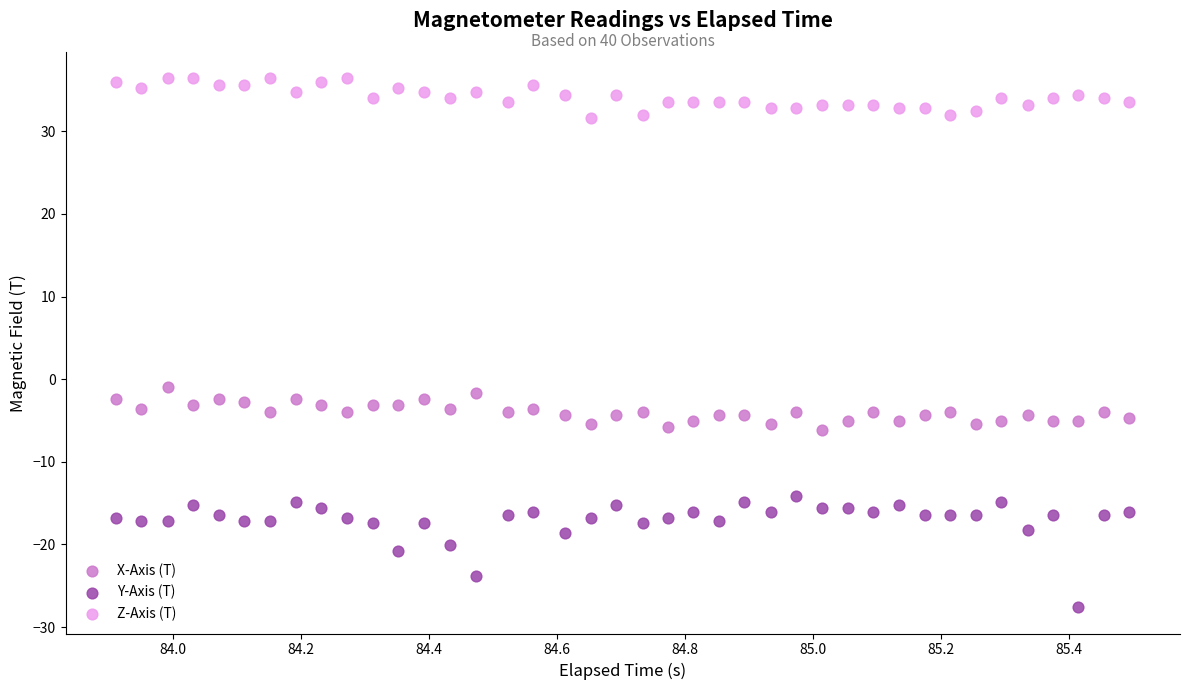

Which series reaches the maximum Y coordinate?

Z-Axis (T)